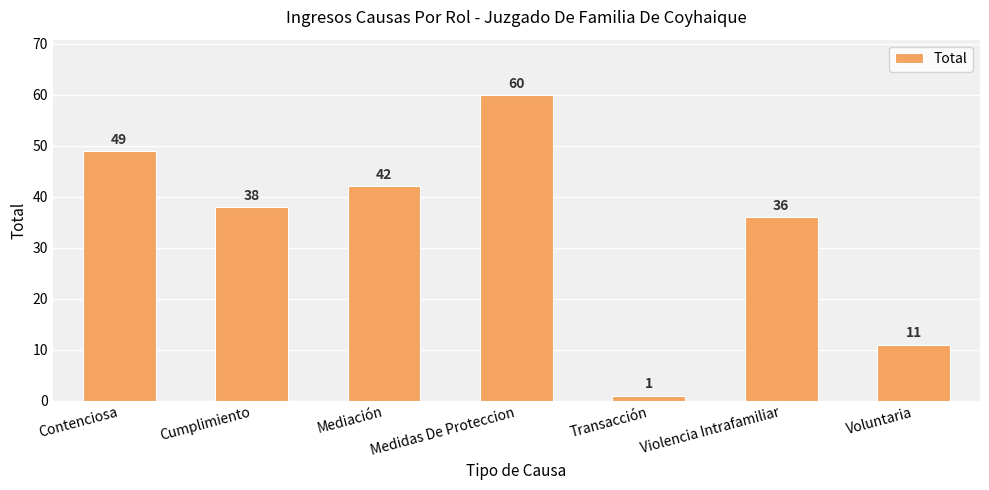

List the labels in order of value, smallest first.

Transacción, Voluntaria, Violencia Intrafamiliar, Cumplimiento, Mediación, Contenciosa, Medidas De Proteccion